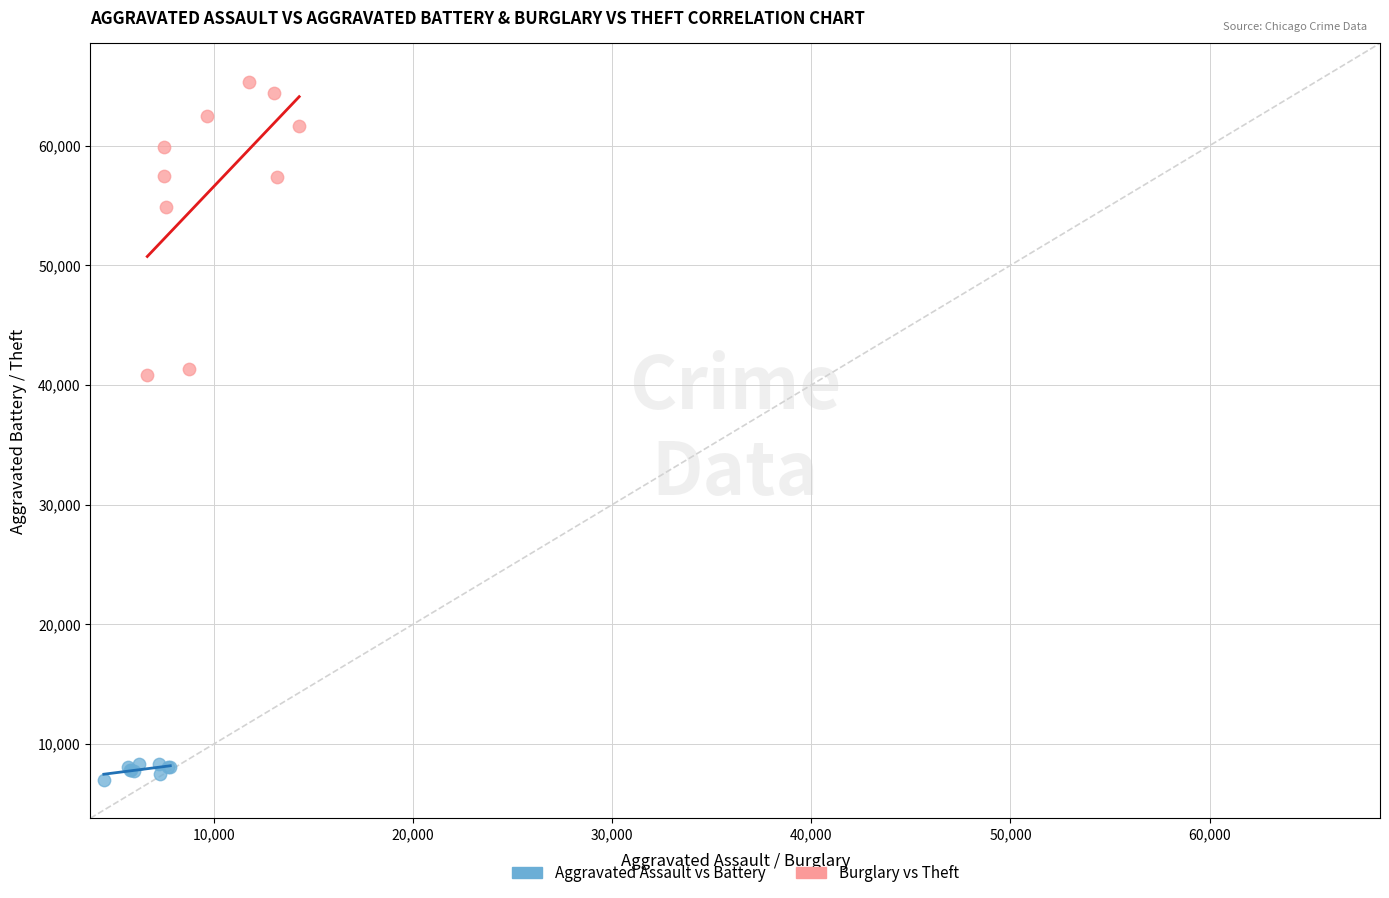

What are all the series names shown in the legend?

Aggravated Assault vs Battery, Burglary vs Theft